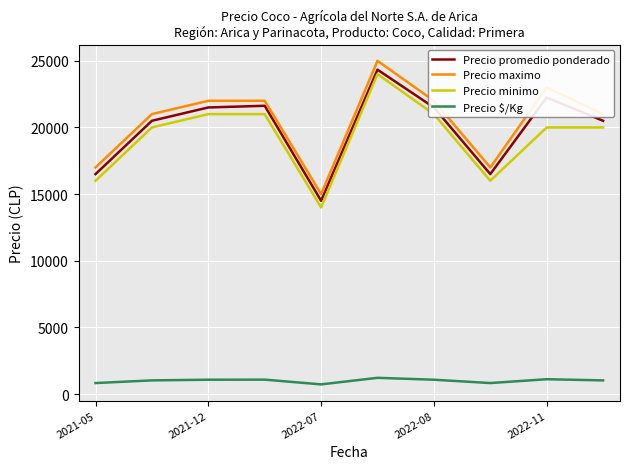

What is the greatest value displayed?

25000